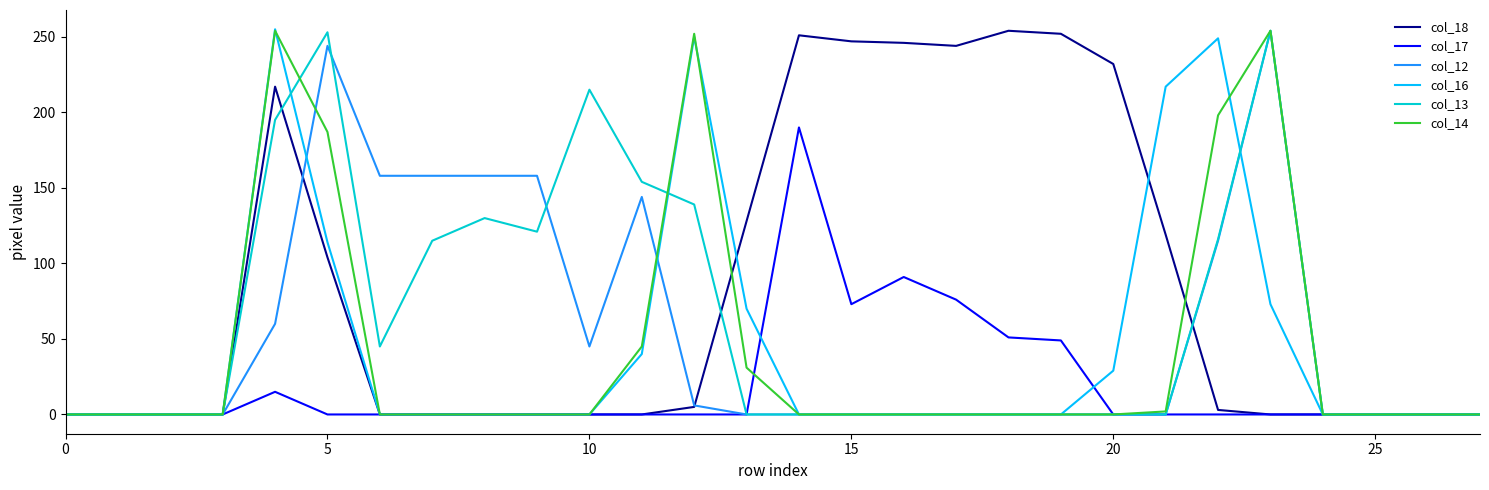

Count the number of categories in the chart.

28